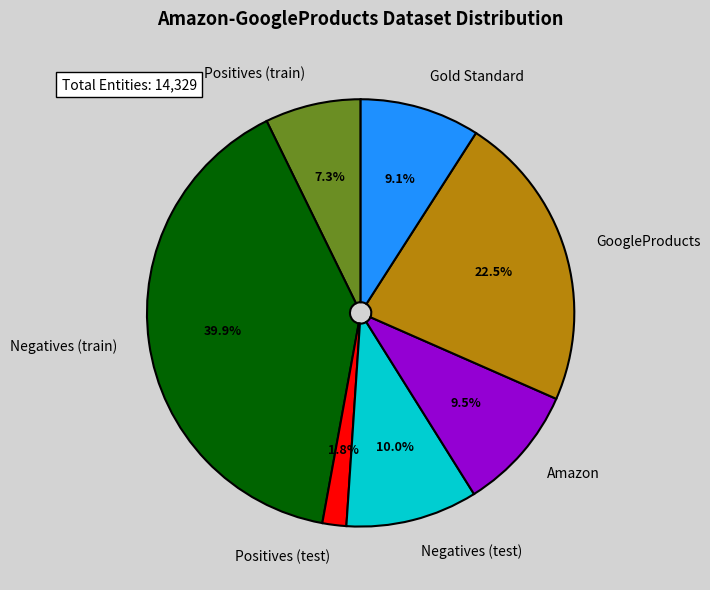

How many segments does this pie chart have?

7